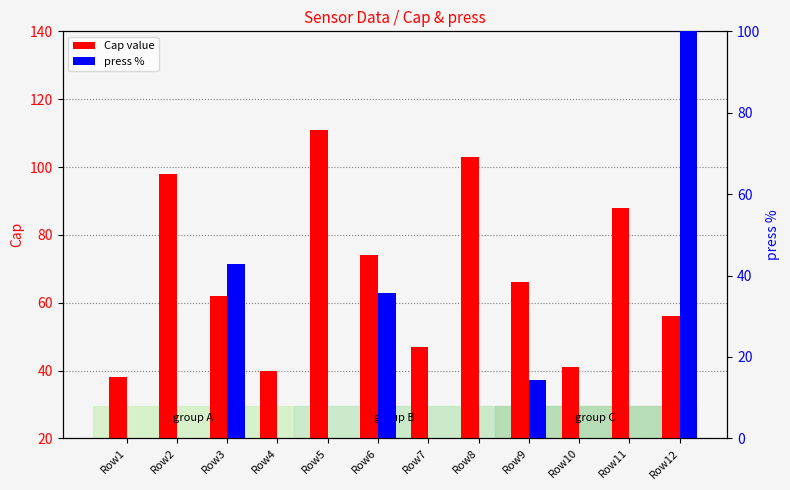

Which series has the largest total across all categories?

Cap value